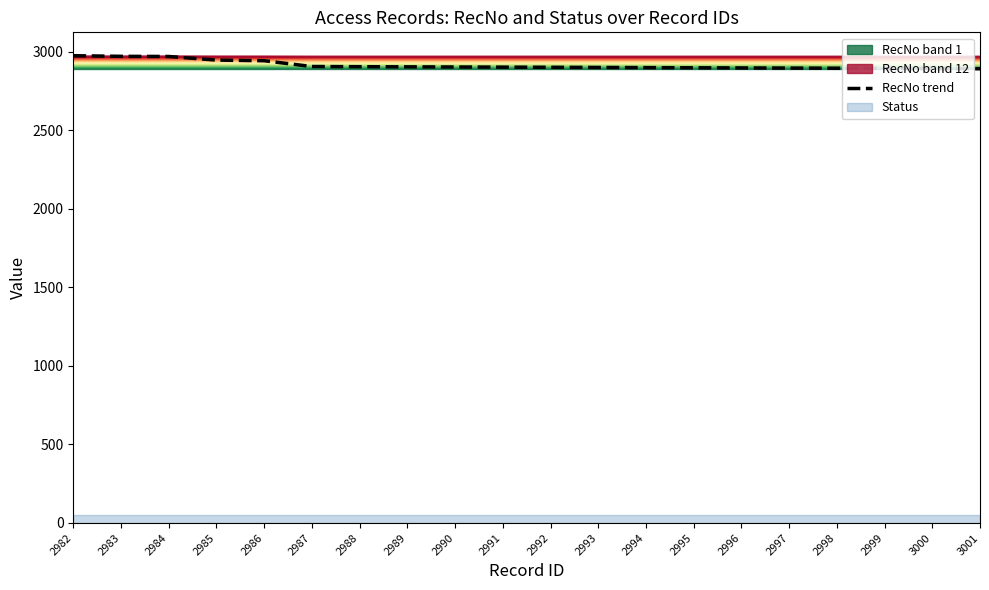

What is the sum of the values at 3000 and 2996?

5790